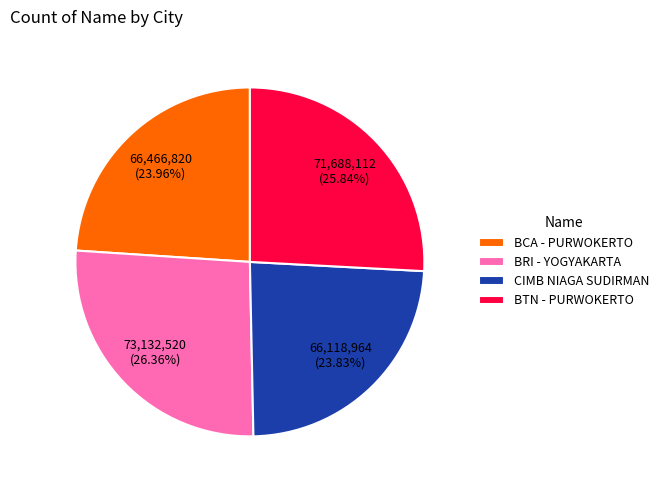

Count the number of slices in the pie.

4